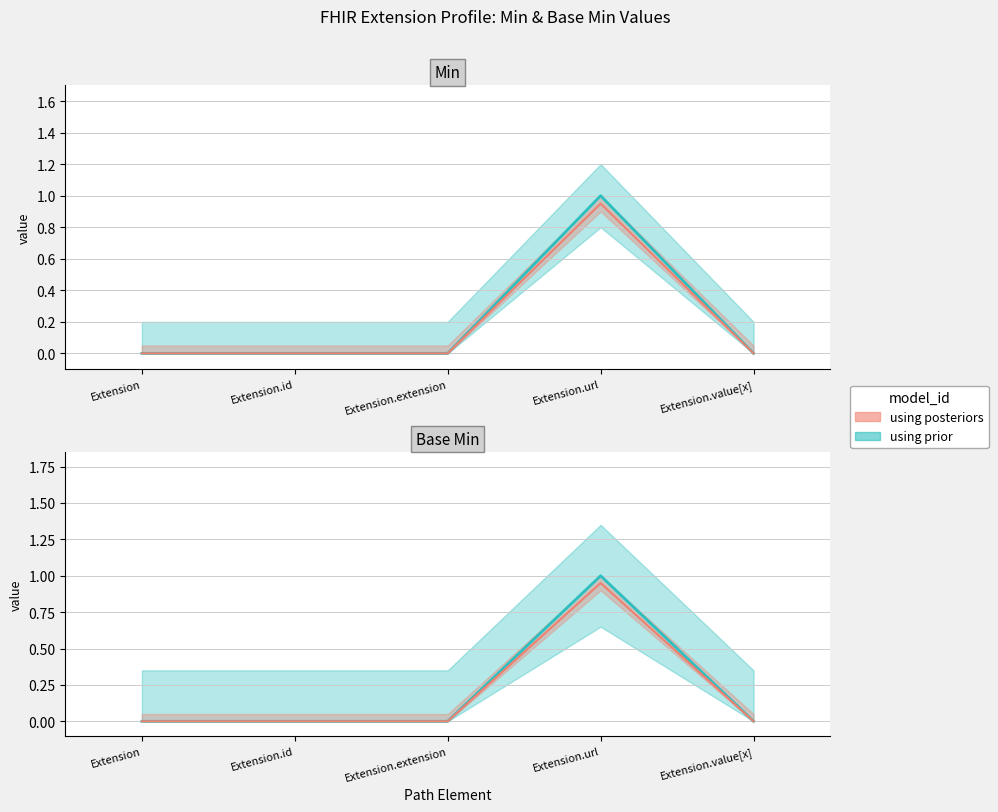

The Min series shows -0.6 at Extension.extension. True or false?

False